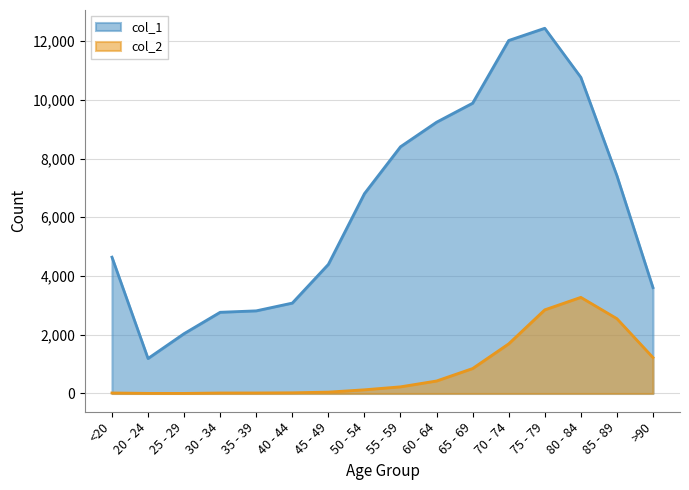

The col_2 series shows 1690 at 70 - 74. True or false?

True